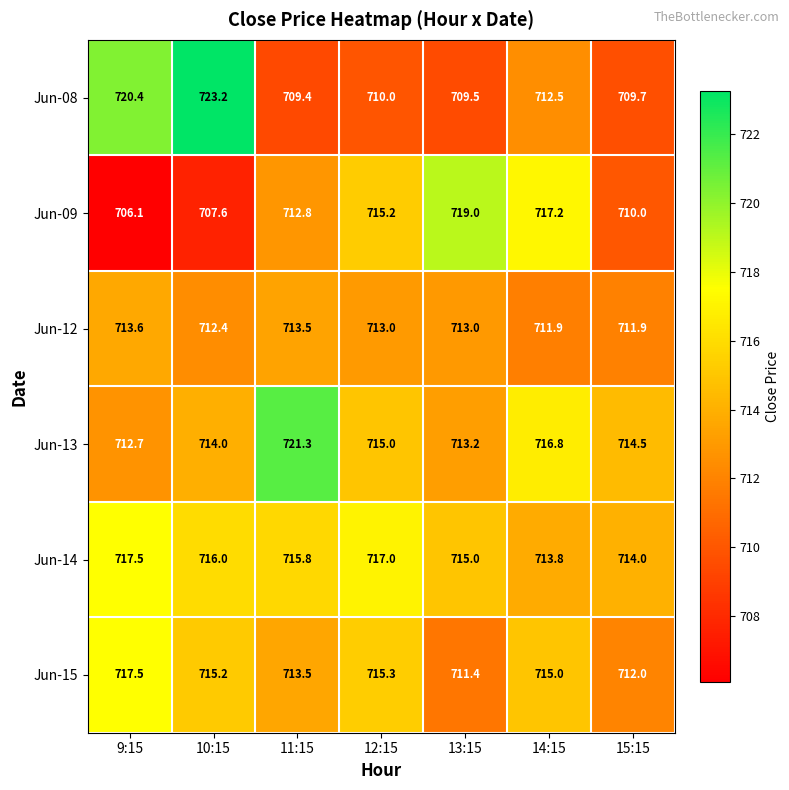

What is the sum of the Jun-15 values at 10:15 and 11:15?

1428.7